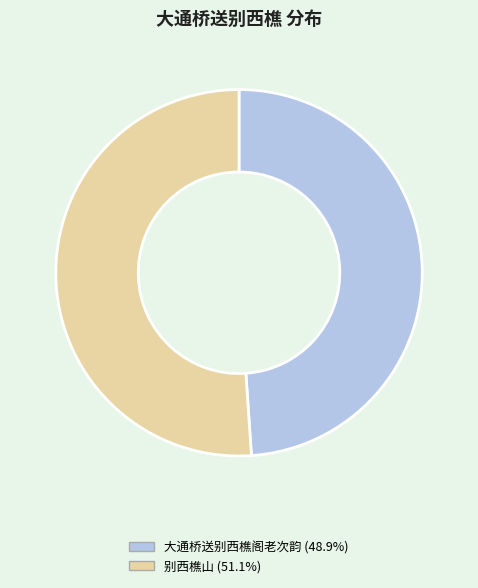

Does any single category account for the majority?

Yes